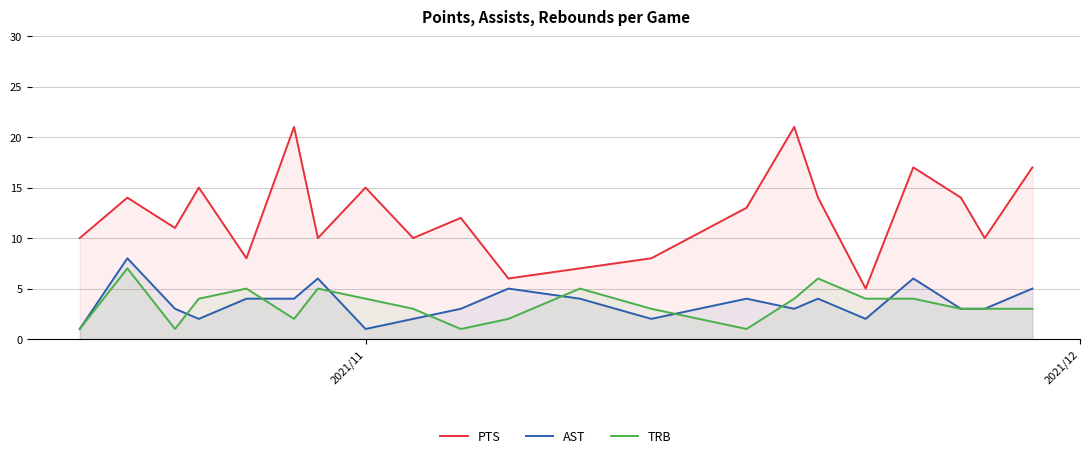

Count the number of categories in the chart.

21